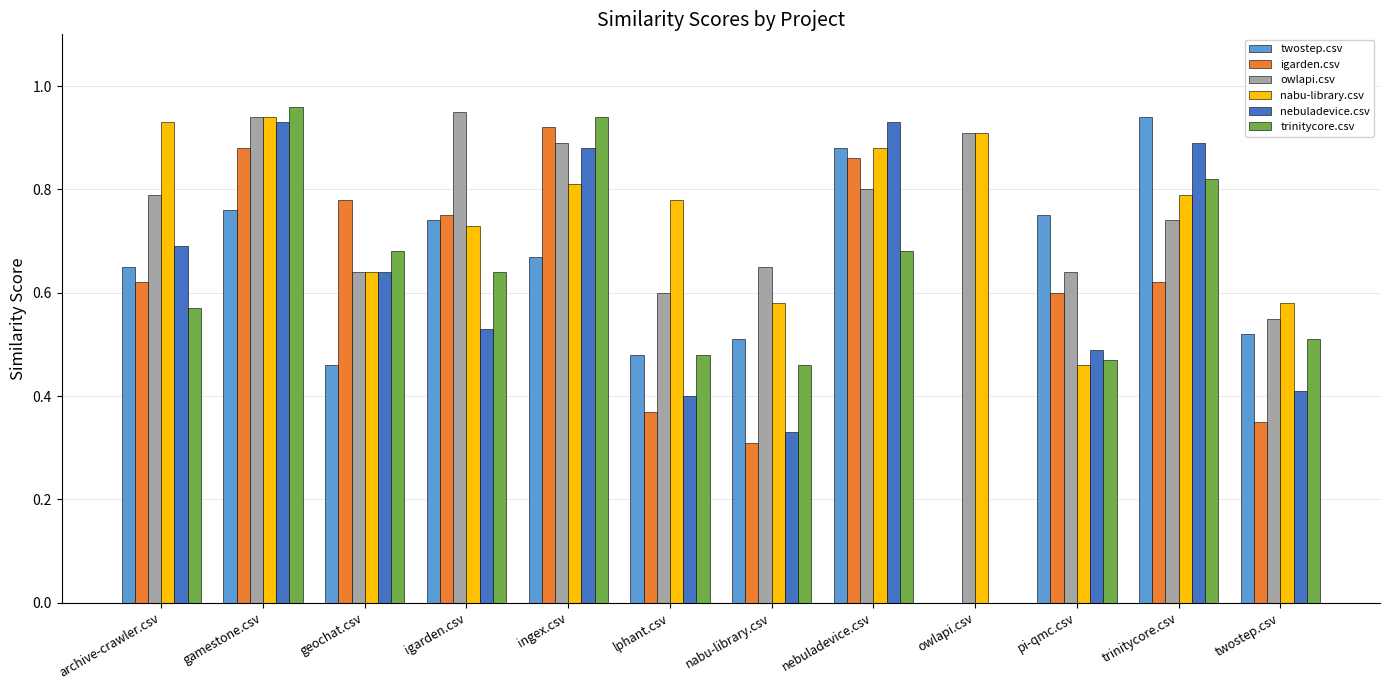

True or false: trinitycore.csv has a value of 0.4 at geochat.csv.

False